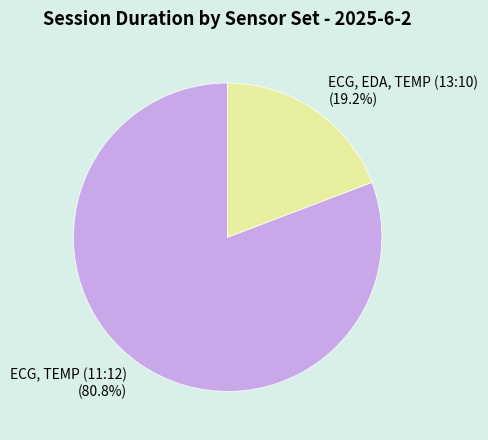

Rank the categories by value from highest to lowest.

ECG, TEMP (11:12), ECG, EDA, TEMP (13:10)